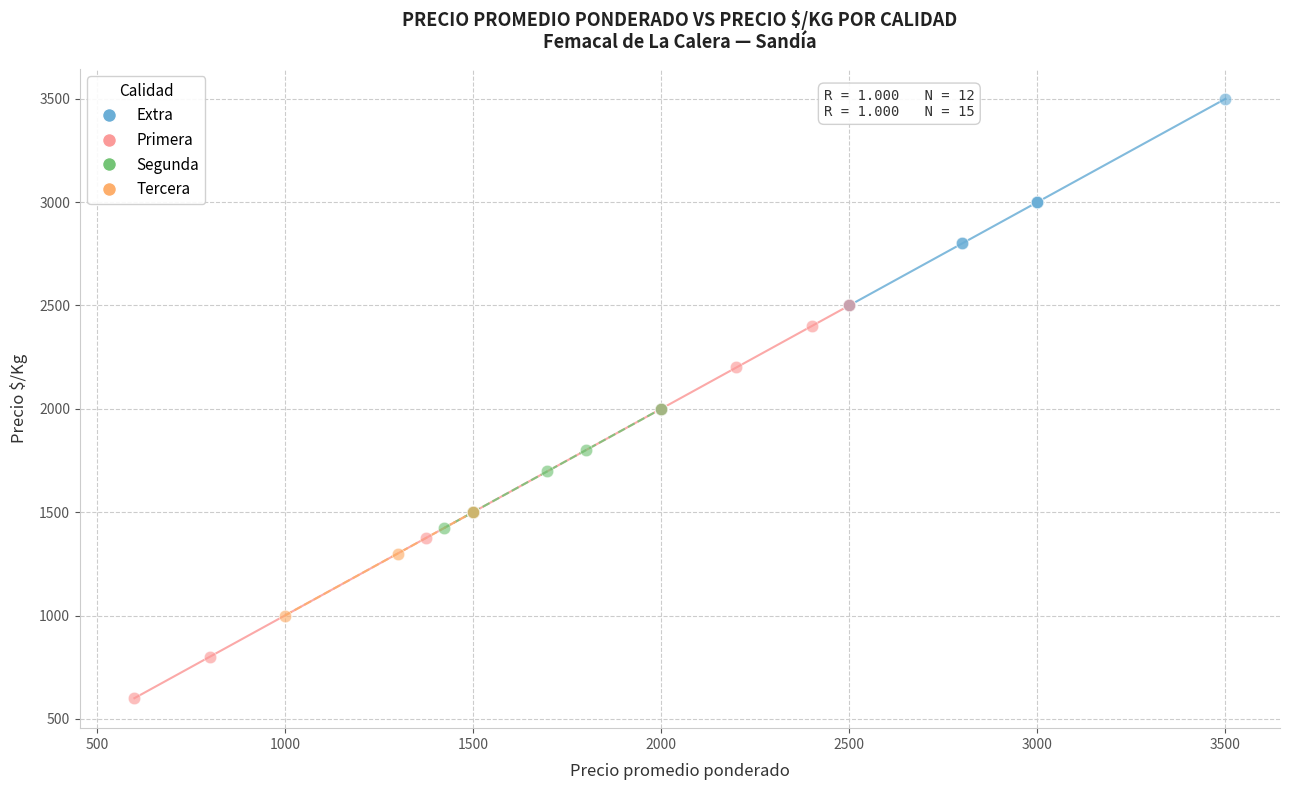

Which series has the widest spread of Y values?

Primera